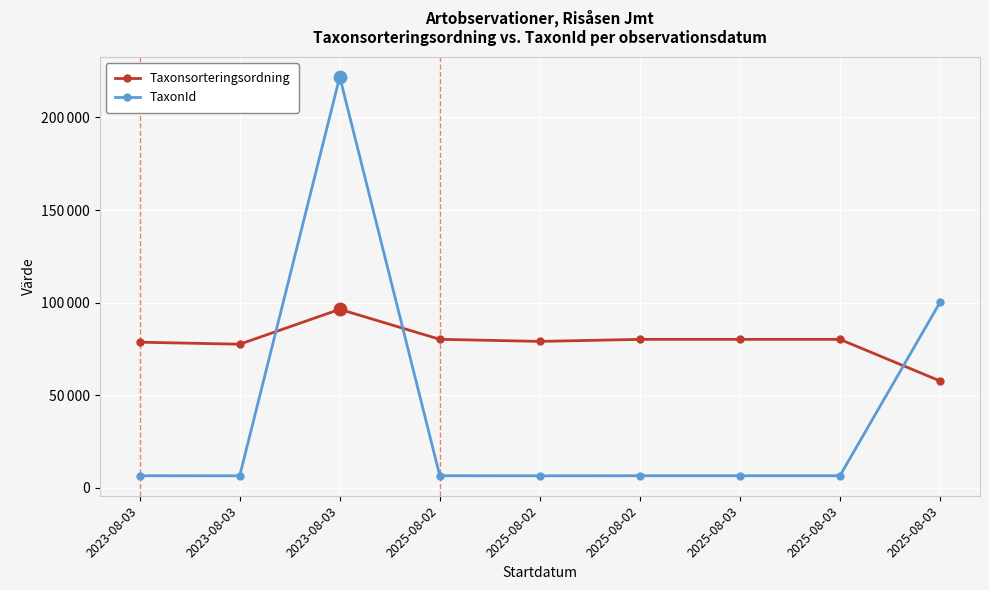

At how many categories does at least one series exceed 74254?

9